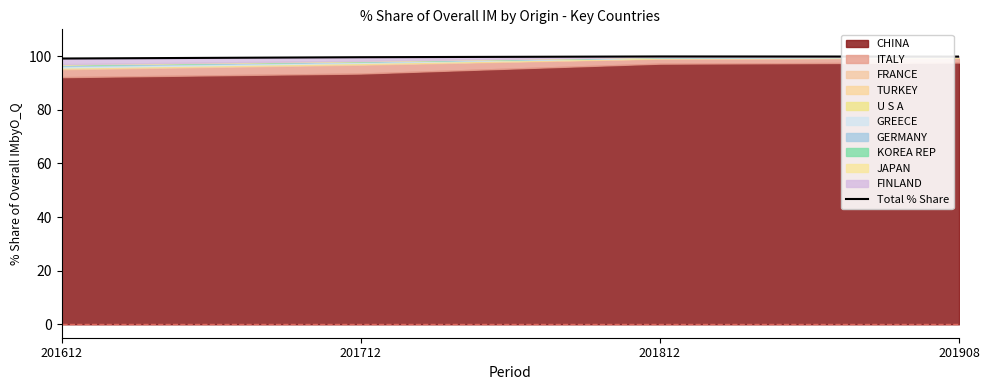

What is the difference between the values at 201908 and 201612?

0.7